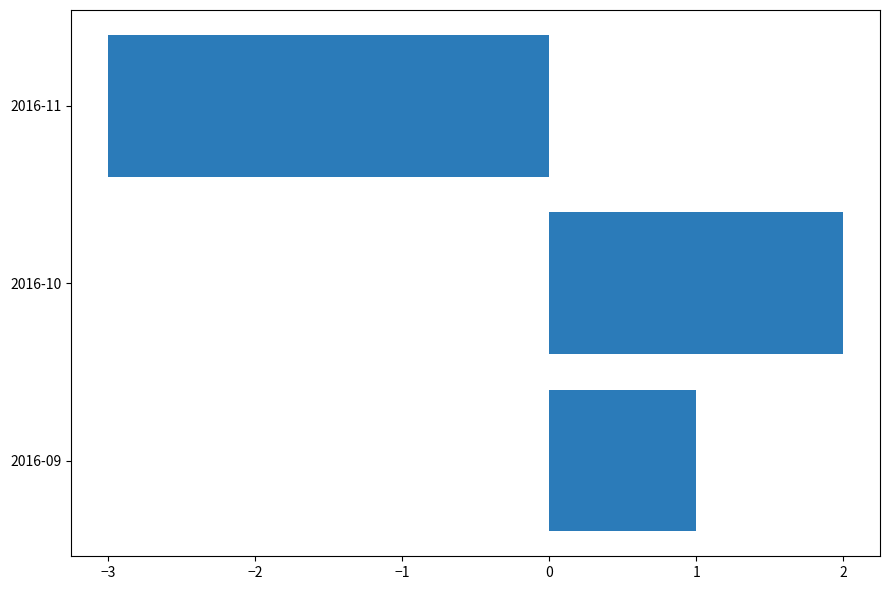

How many data points does each series have?

3